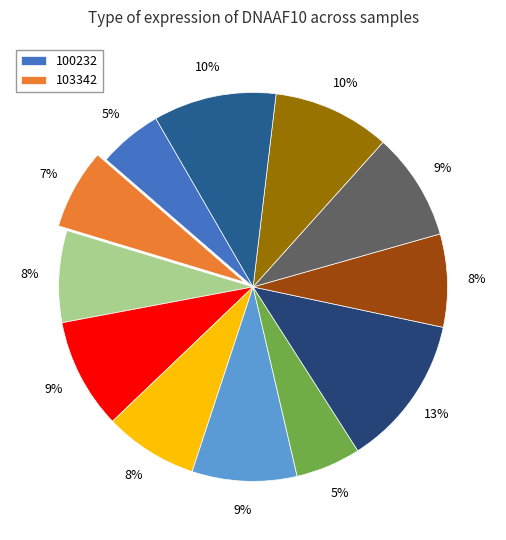

What is the largest slice in the pie chart?

224143